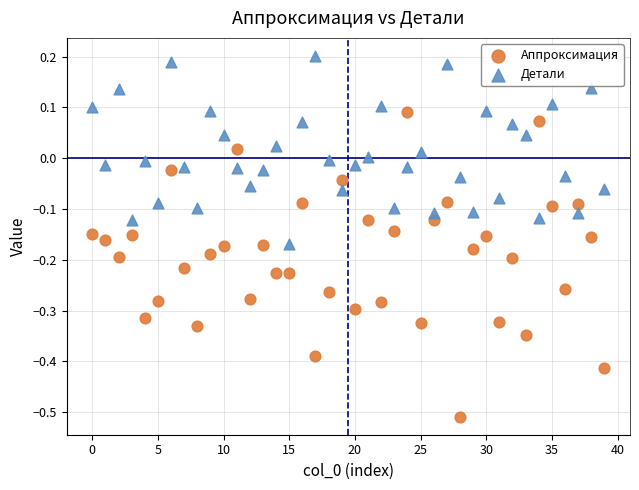

Which series reaches the maximum Y coordinate?

Детали